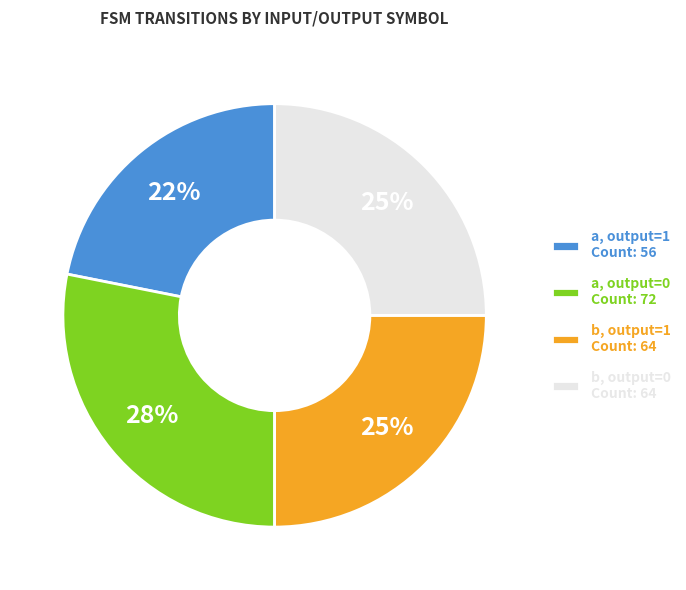

True or false: a, output=1 Count: 56 accounts for 22% of the total.

True